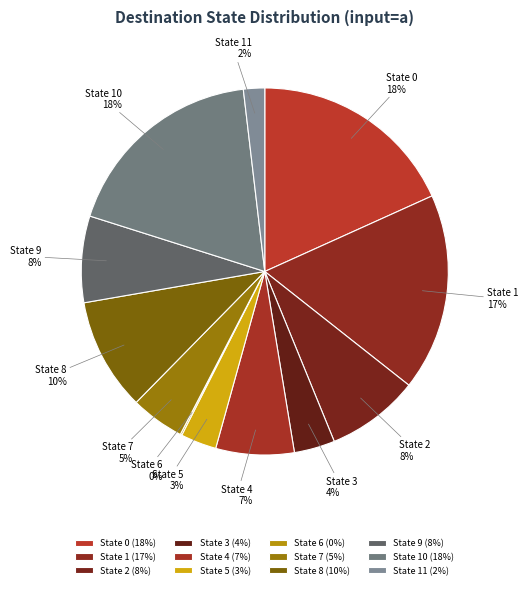

Which has a higher value, State 8 or State 4?

State 8